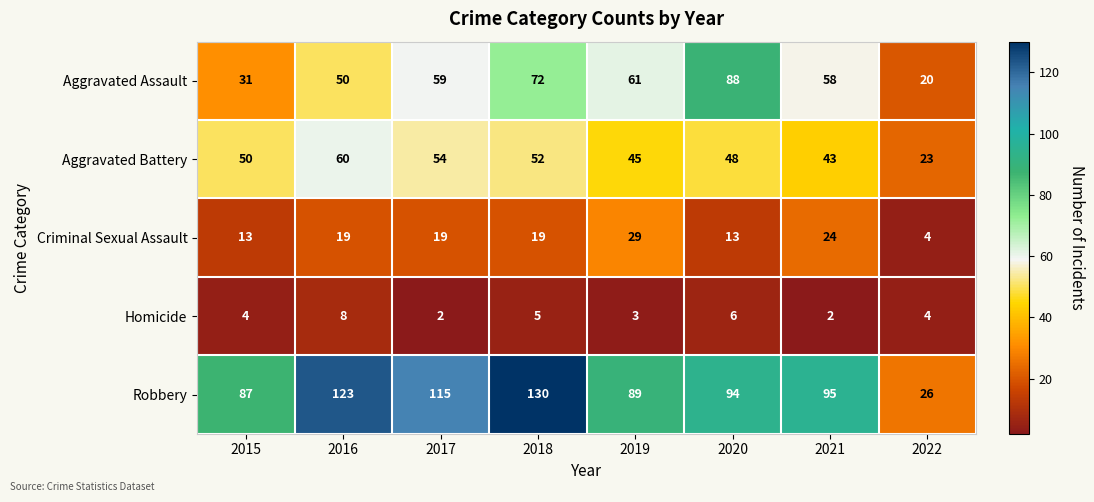

What is the maximum value for Aggravated Battery?

60